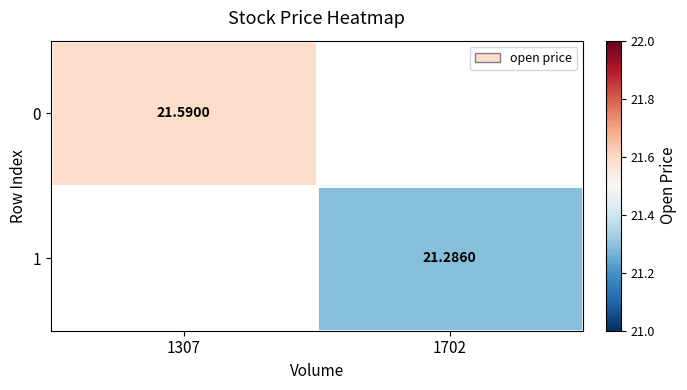

Rank the series at 1702 from highest to lowest value.

0, 1